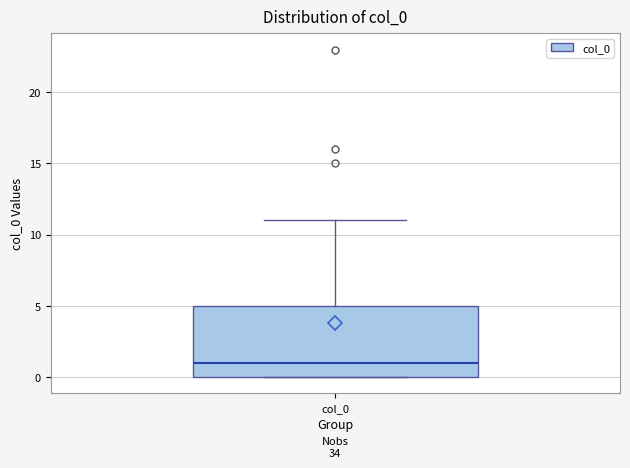

Read this box plot against the y-axis: the position of the median line, the range covered by the box, and the ends of both whiskers. The values are not printed on the chart, so give them approximately, as read against the axis.

median 1, box 0 to 5, whiskers 0 to 11